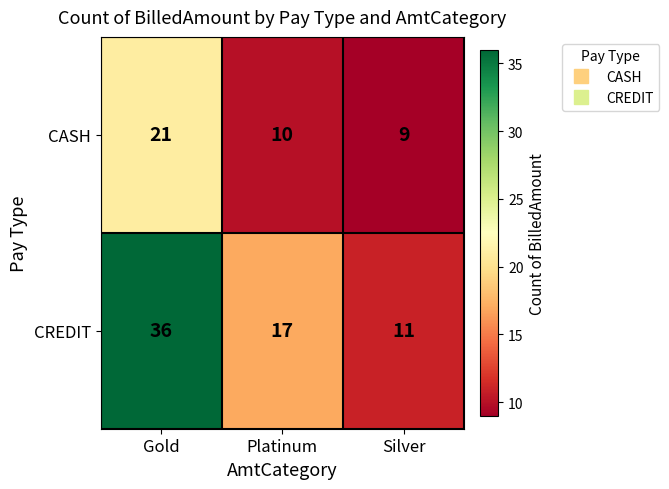

Which series has the largest range (max minus min)?

CREDIT